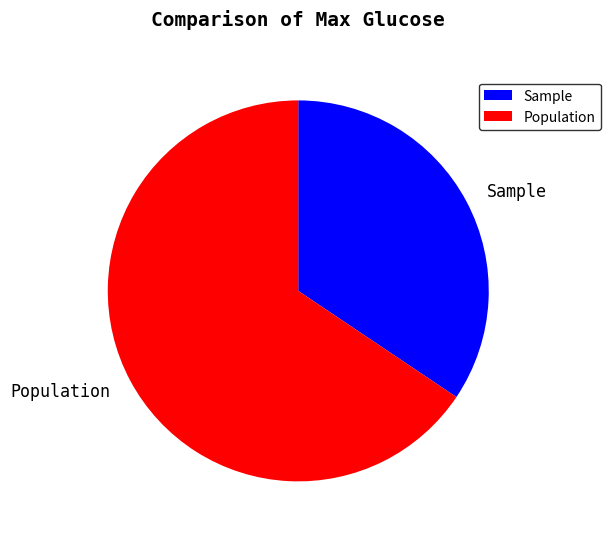

How many segments does this pie chart have?

2